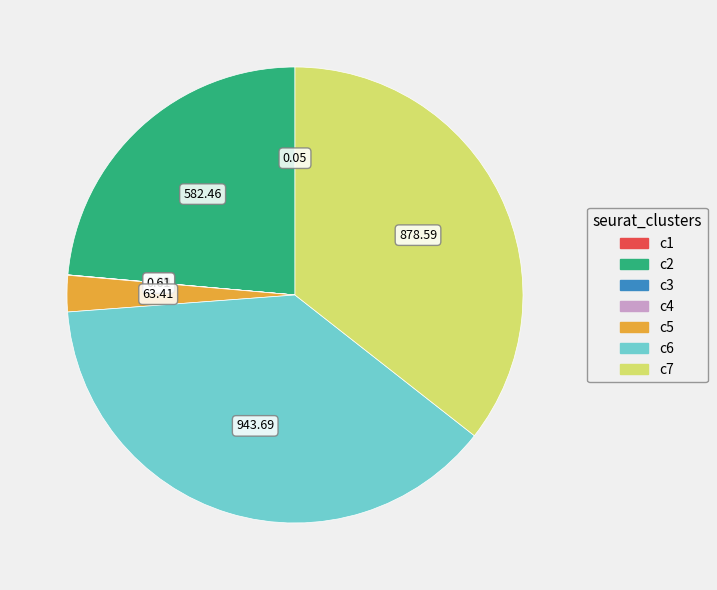

Which has a higher value, c7 or c2?

c7